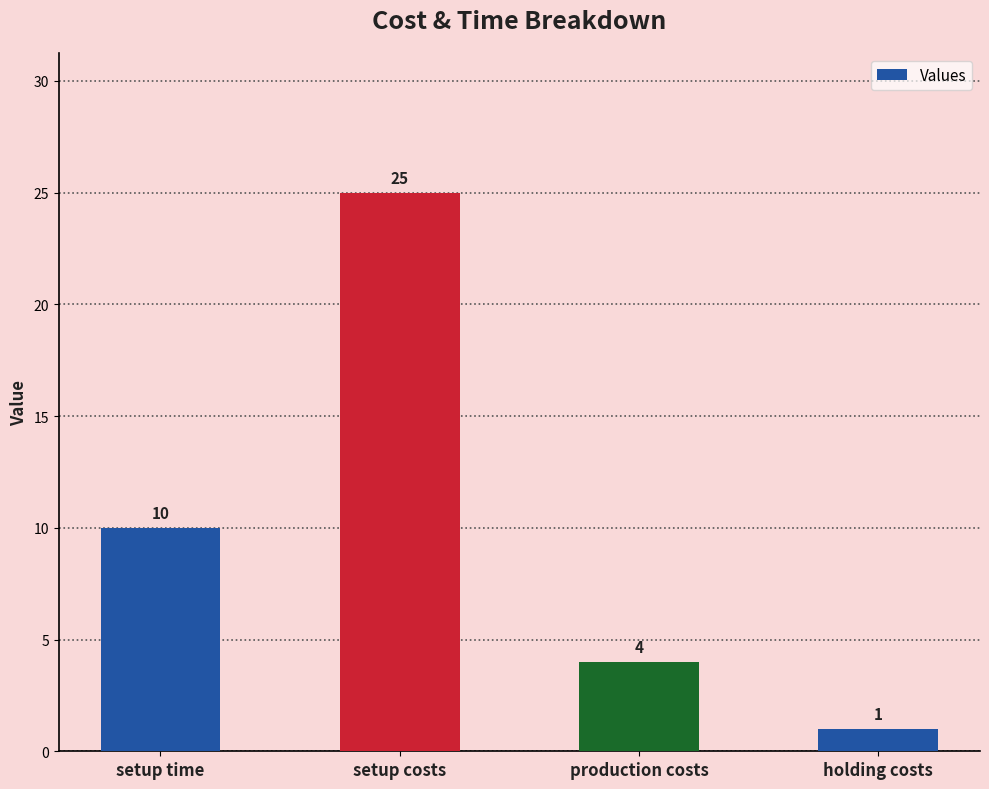

Which has a higher value, production costs or setup time?

setup time